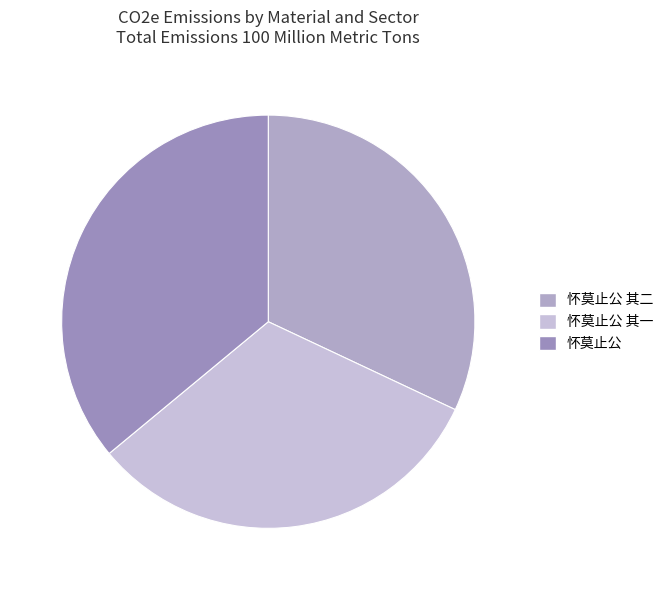

Does any single category account for the majority?

No